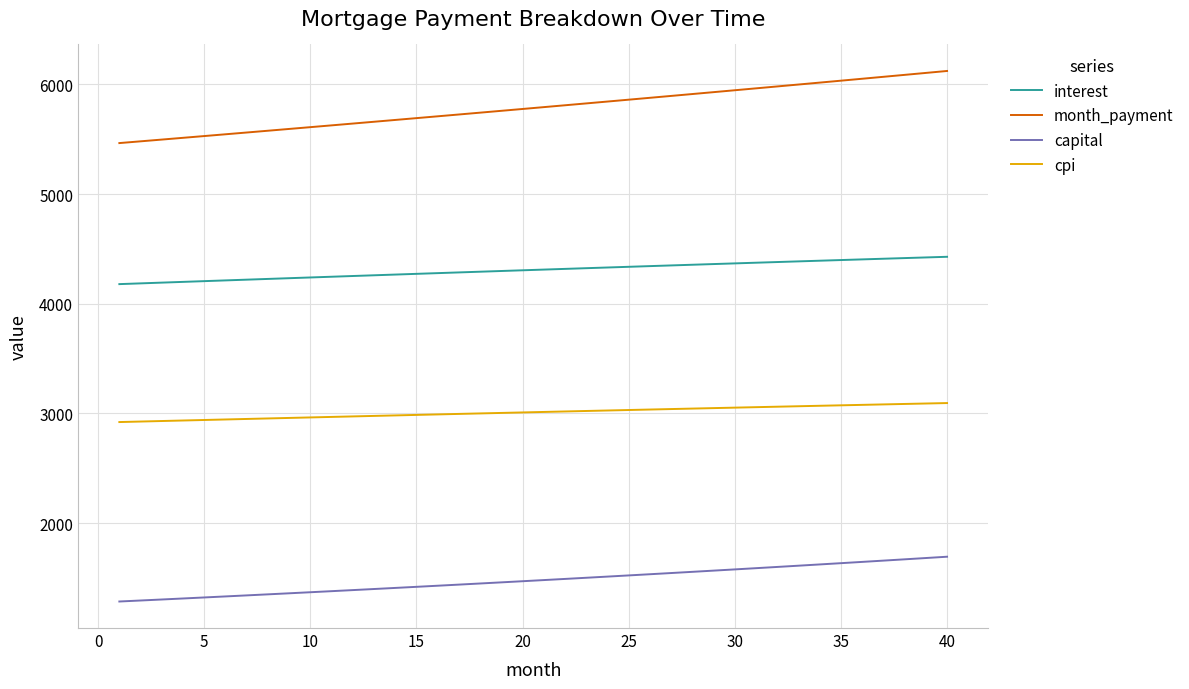

True or false: cpi and month_payment intersect in this chart.

False